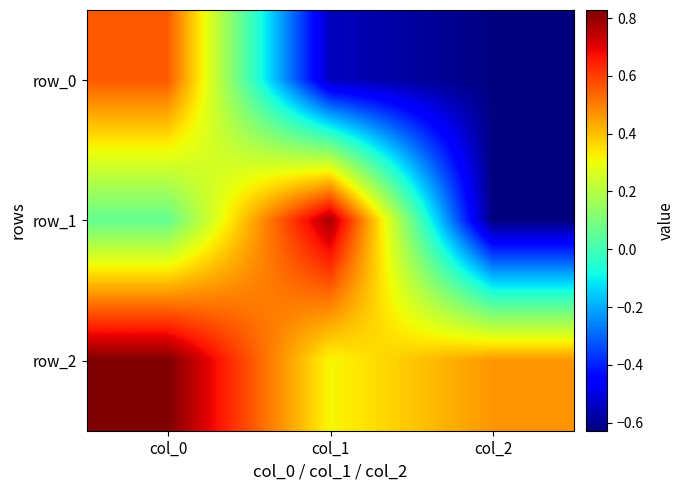

Is the value of row_2 at col_2 greater than the value of row_0 at col_0?

No